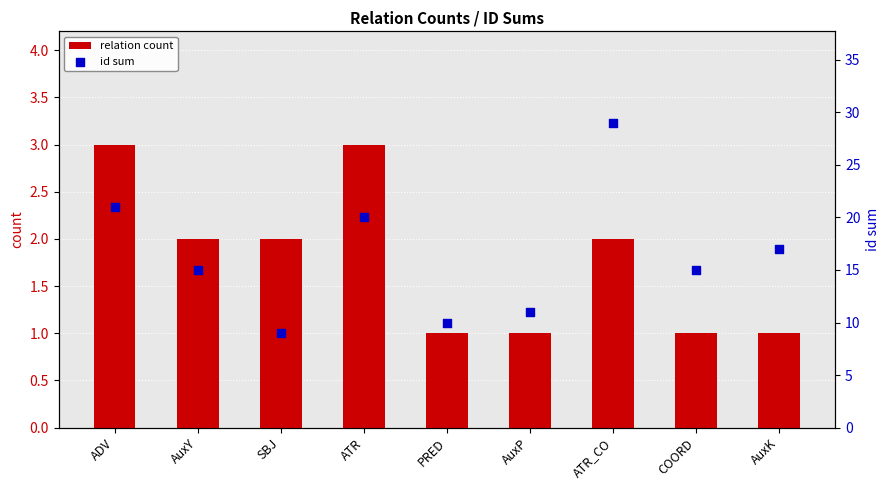

What is the total value across all series at AuxY?

17